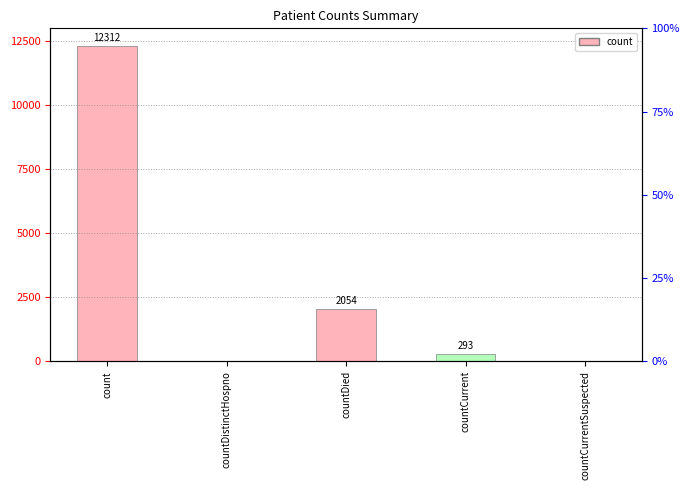

What is the label of the 2nd bar from the left?

countDistinctHospno